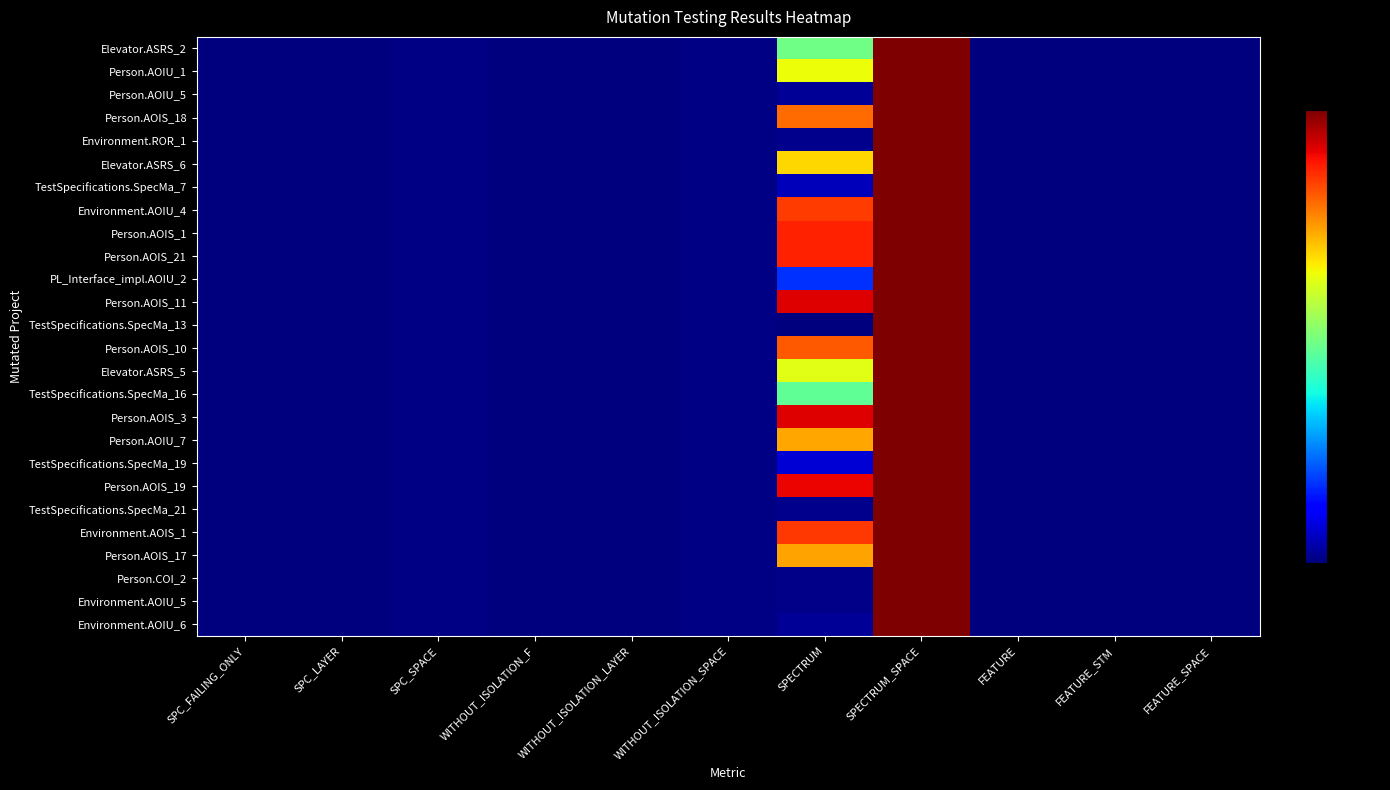

At how many categories does at least one series exceed 23?

2